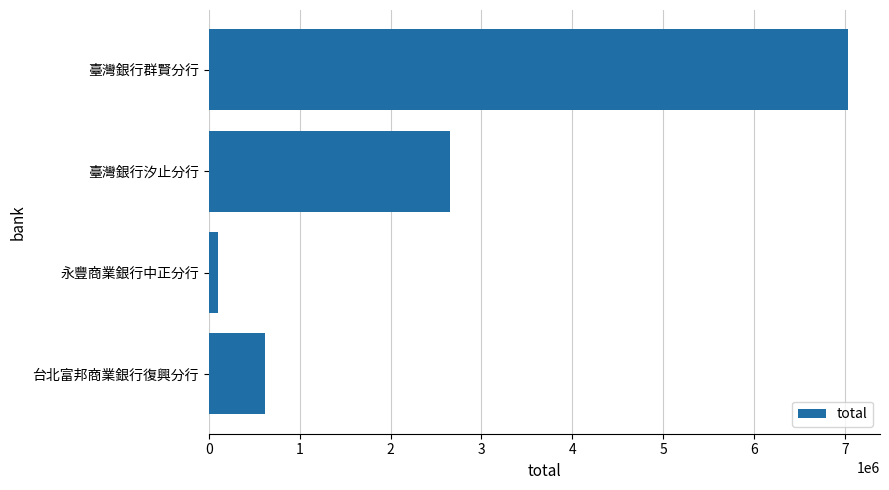

At which label is the value closest to 3565050?

臺灣銀行汐止分行